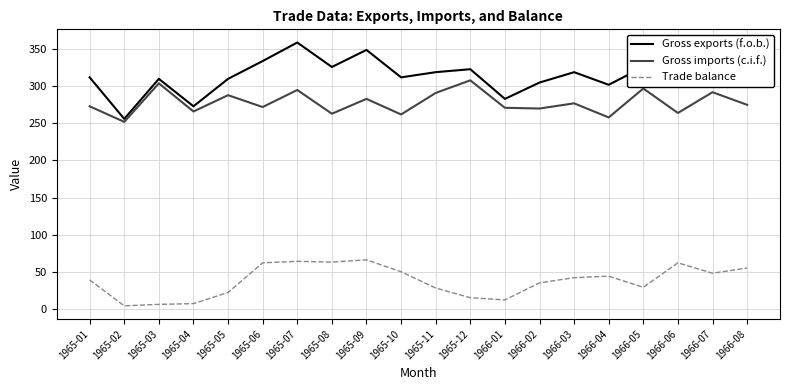

What is the sum of the Gross exports (f.o.b.) values at 1965-01 and 1966-06?

638